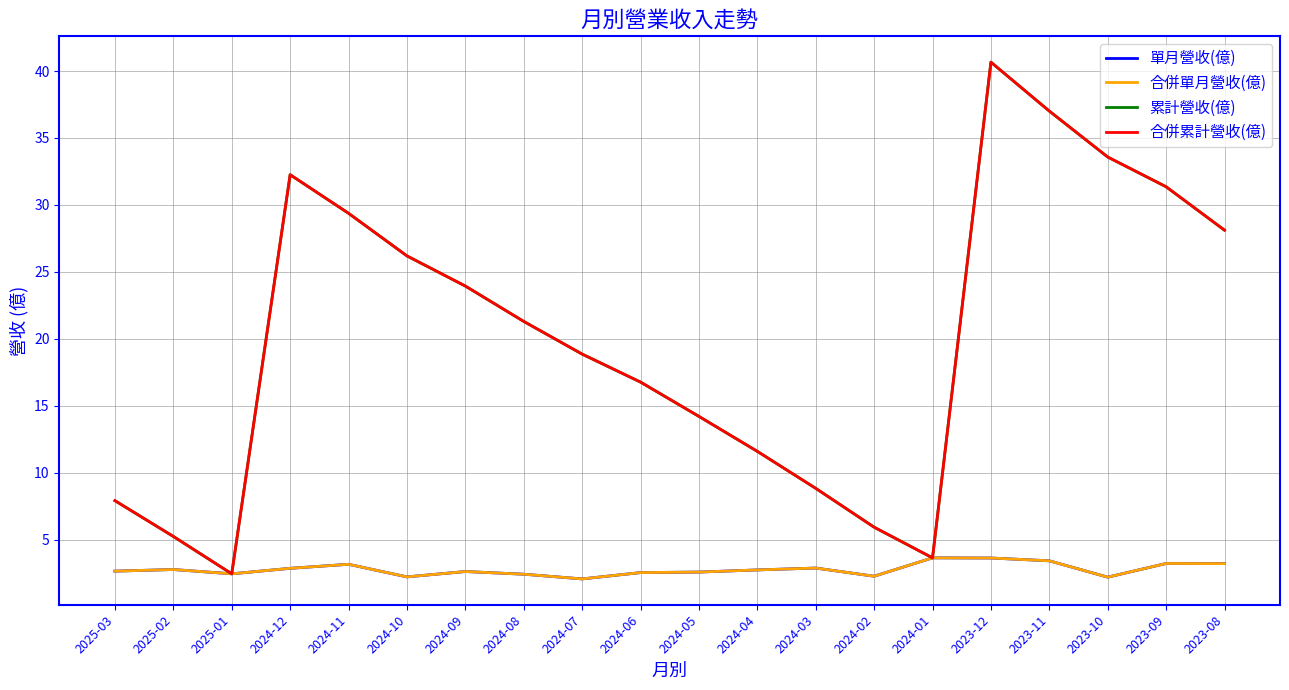

Is this an area chart (filled region under the line)?

No